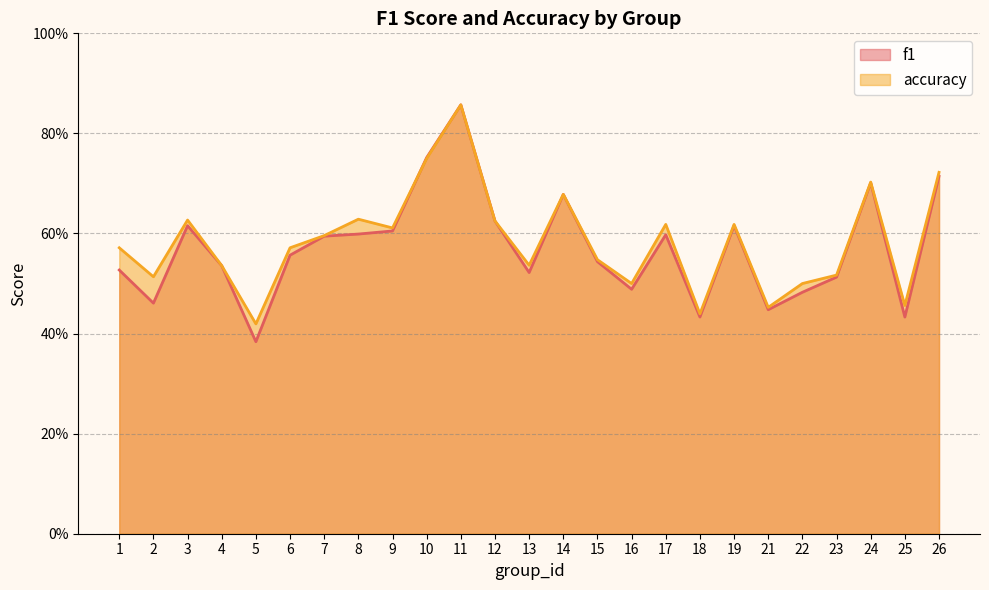

Which series has the largest total across all categories?

accuracy